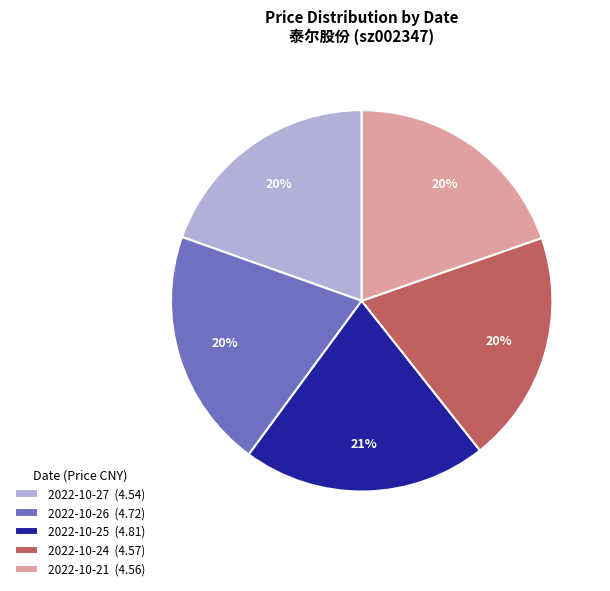

What percentage is the 2022-10-24 (4.57) slice, to the nearest percent?

20%